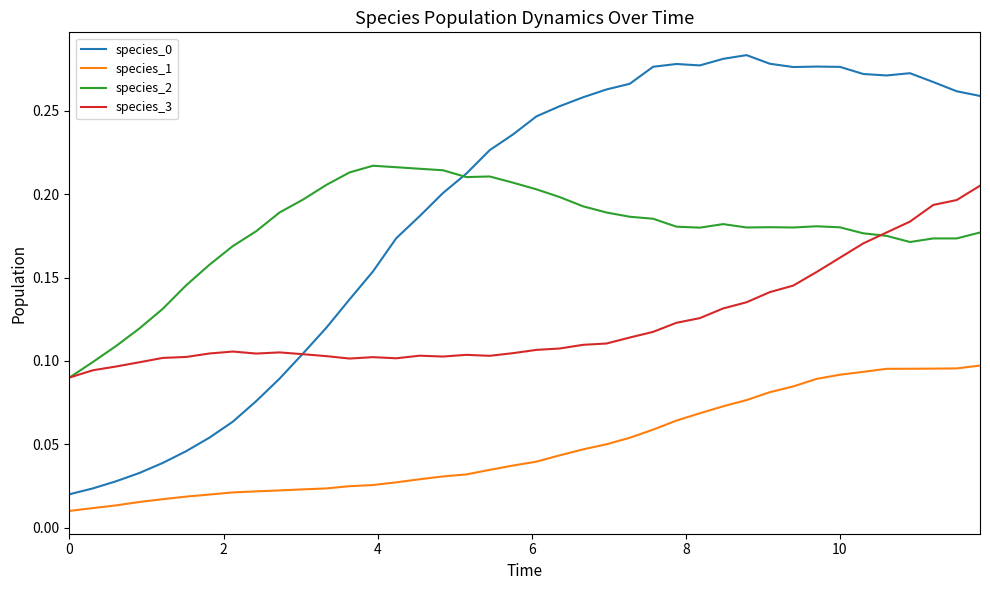

How many lines are shown in the chart?

4